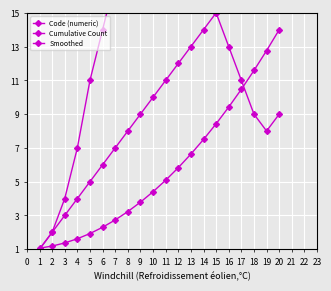

Which series has the largest range (max minus min)?

Smoothed